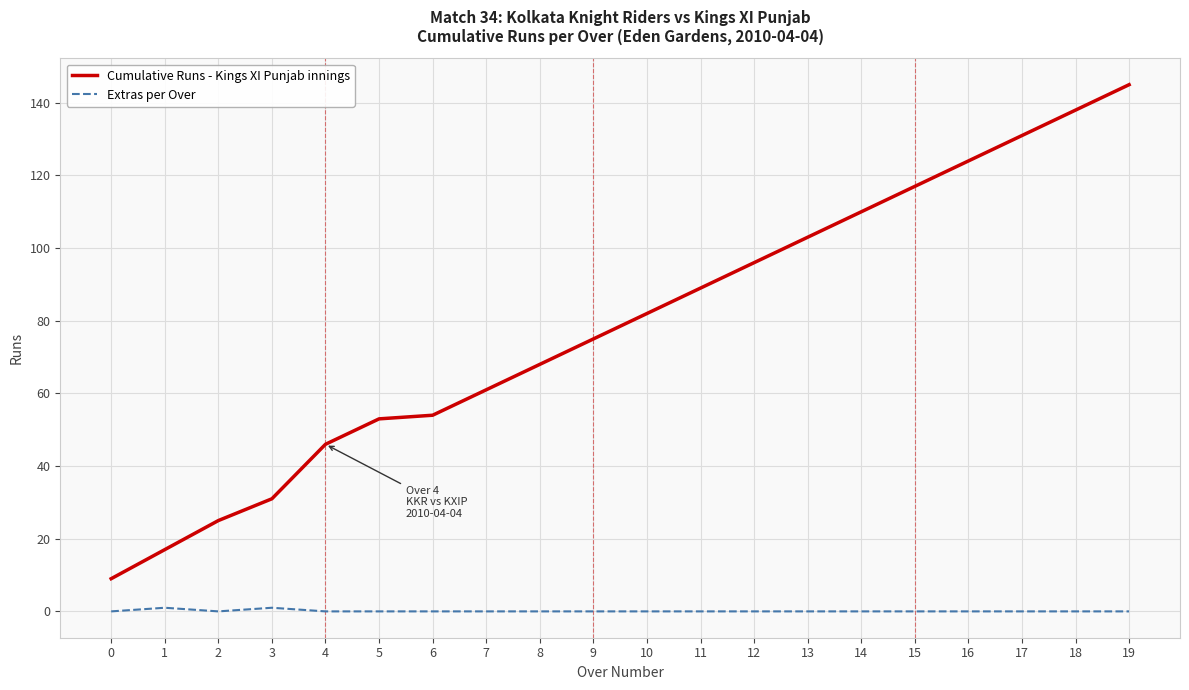

List the series in order of their peak value, lowest first.

Extras per Over, Cumulative Runs - Kings XI Punjab innings